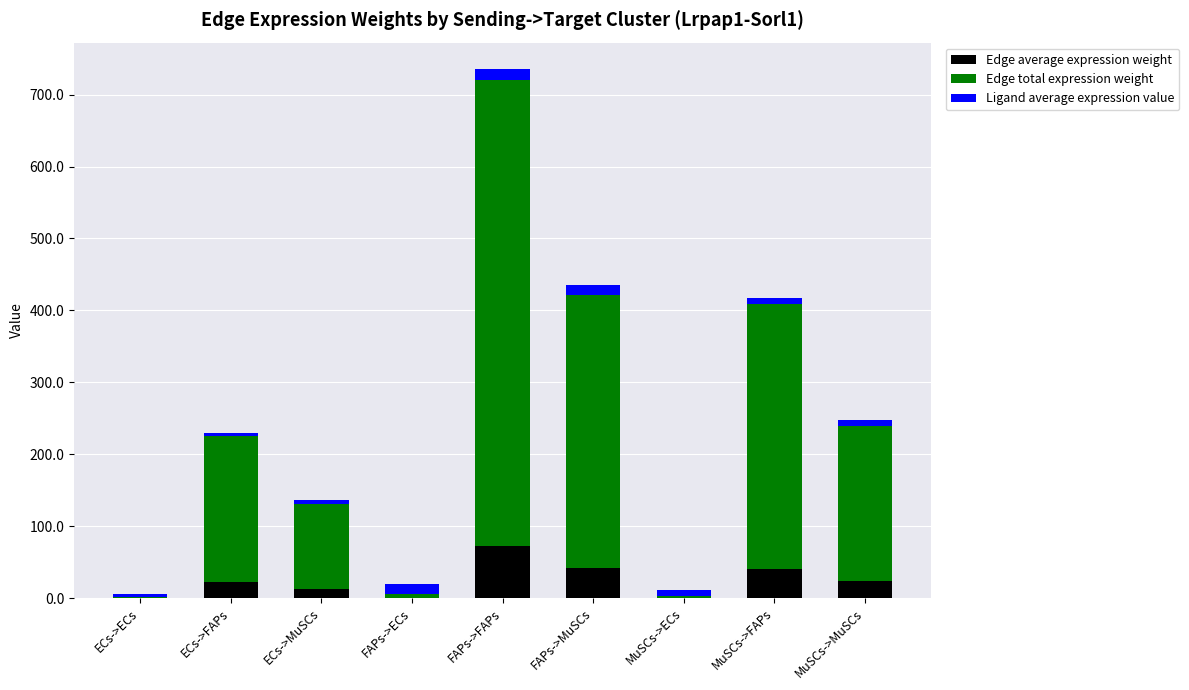

Count the number of categories in the chart.

9